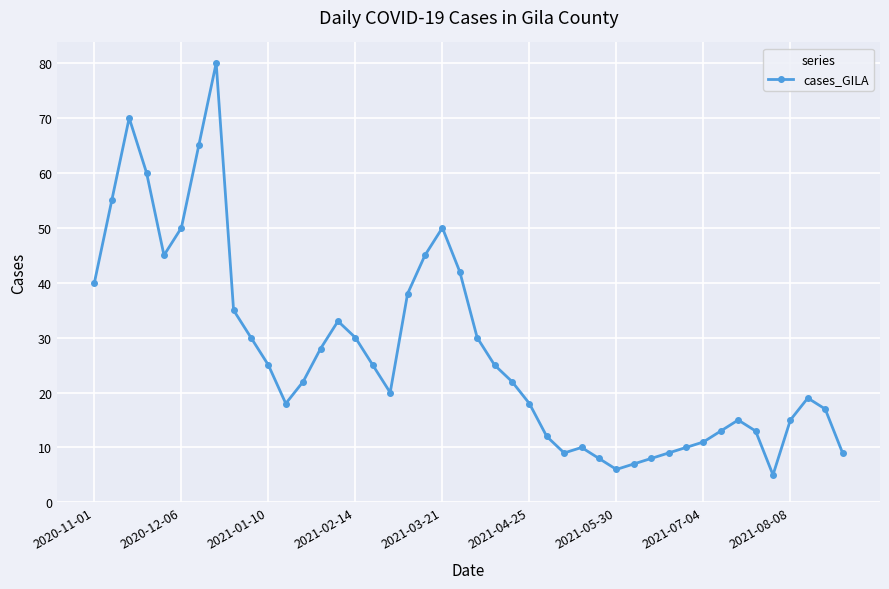

How many categories are shown in the chart?

44